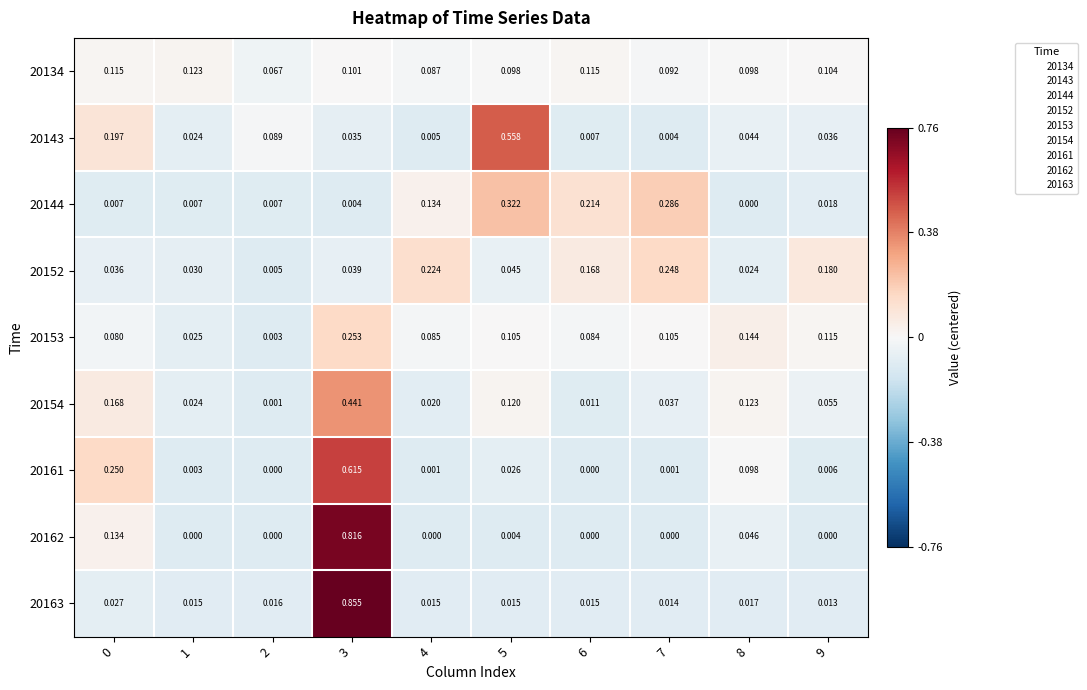

How many values in the 20161 series exceed 0?

8